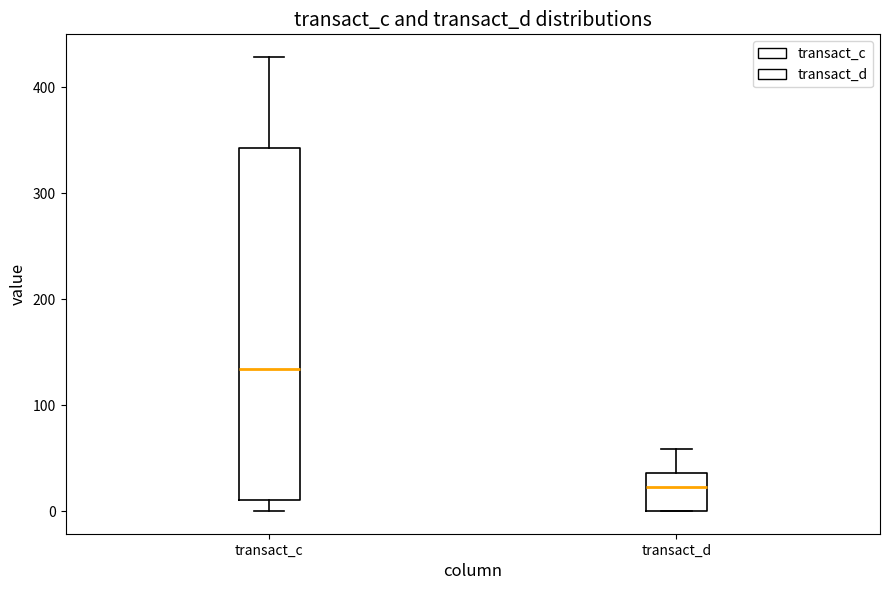

Which box has the lowest median line?

transact_d